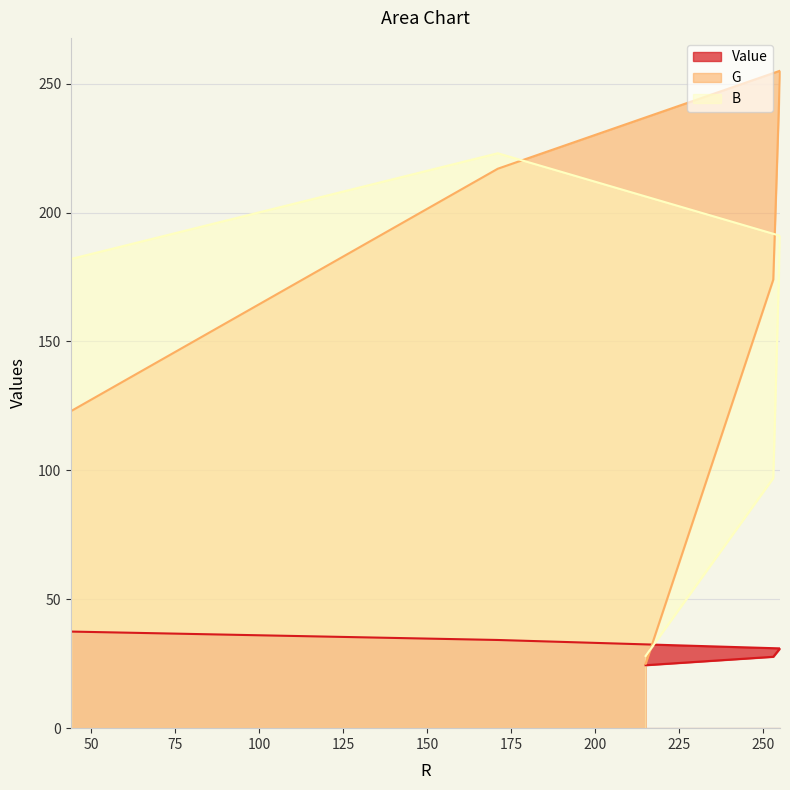

Rank the categories by B value from highest to lowest.

171, 255, 44, 253, 215